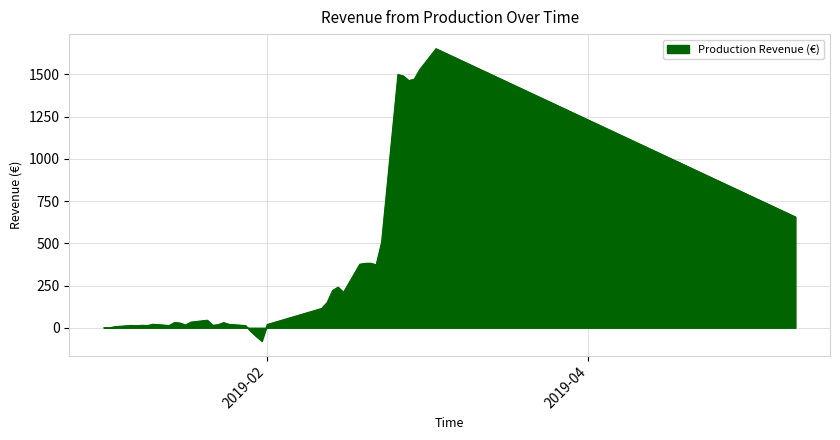

What is the difference between the maximum and minimum values?

1730.5